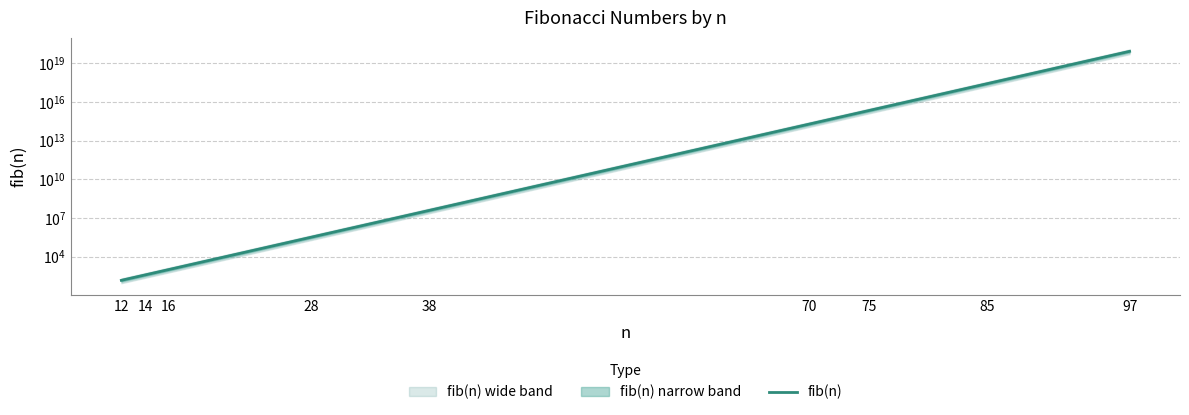

The value at 85 is 259695496911122592. True or false?

True